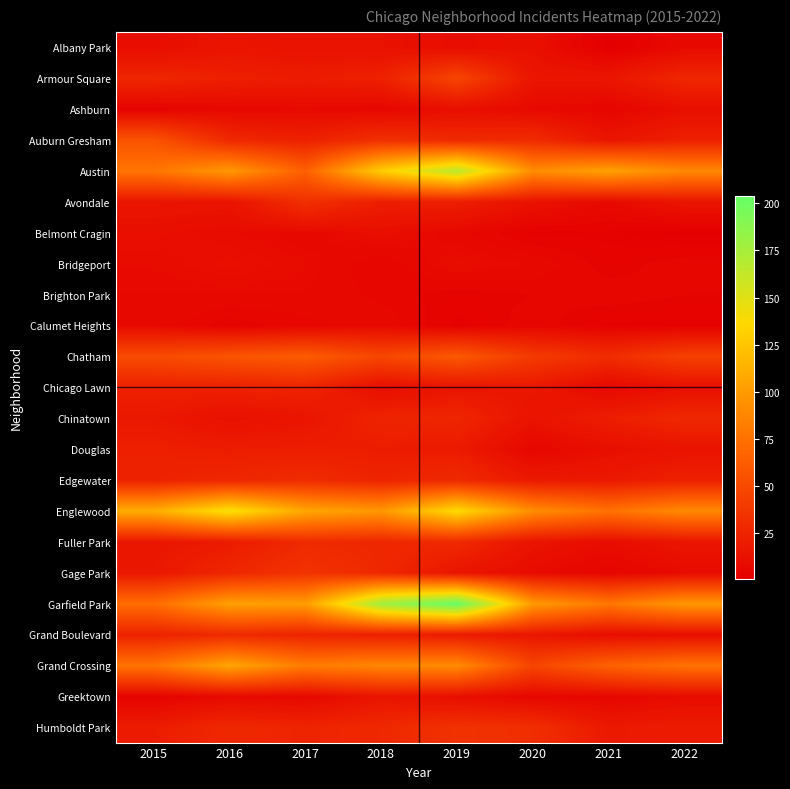

Between 2017 and 2018, which series saw the biggest shift?

Garfield Park